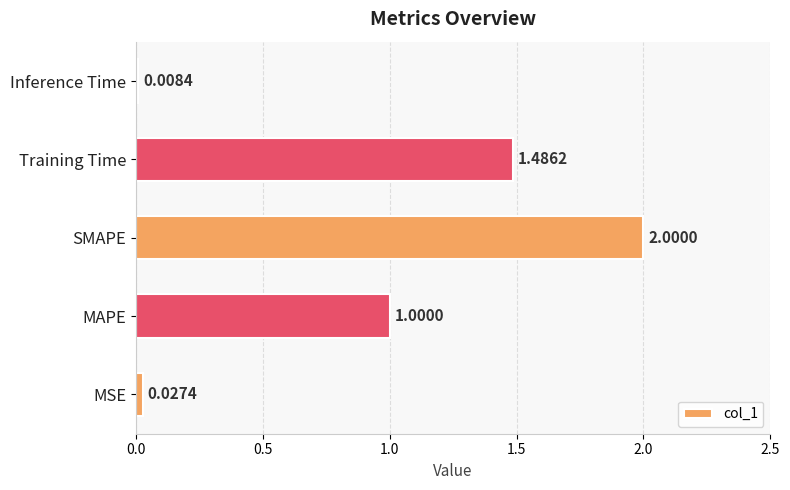

What is the change in value from MSE to SMAPE?

+2.0